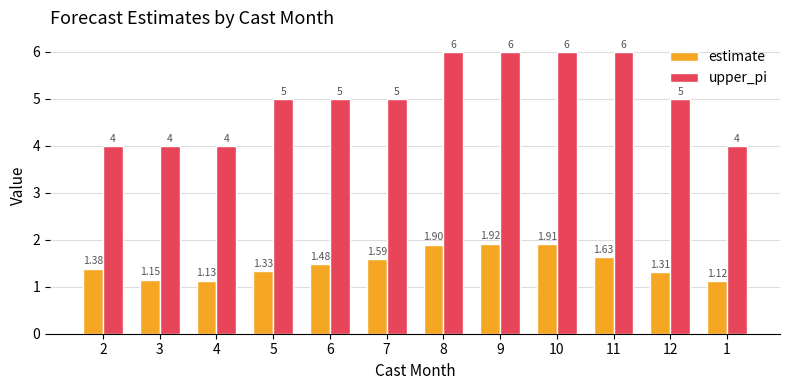

How many estimate values are between 1 and 2?

12